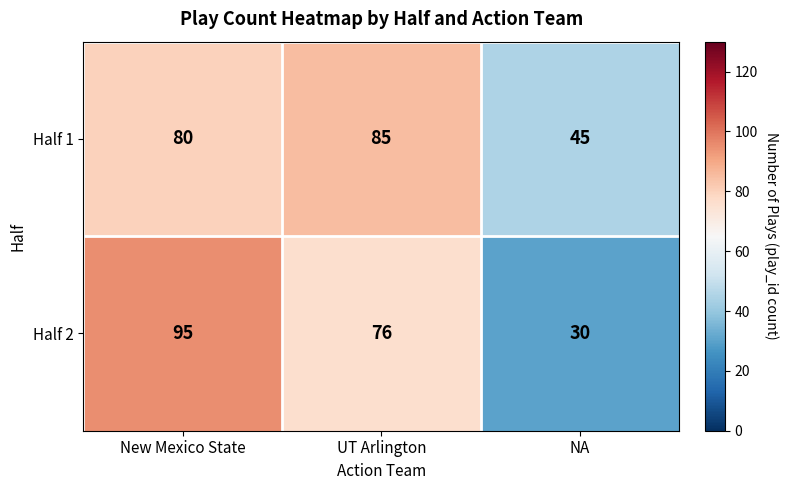

What is the sum of all Half 1 values?

210